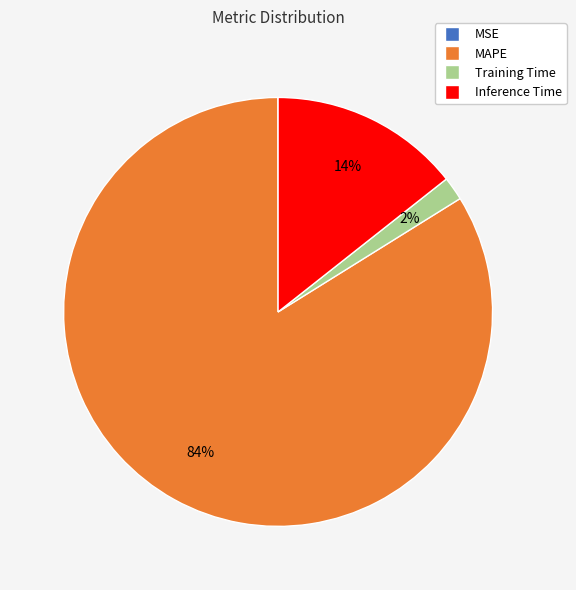

To the nearest percent, what percentage of the pie is MAPE?

84%